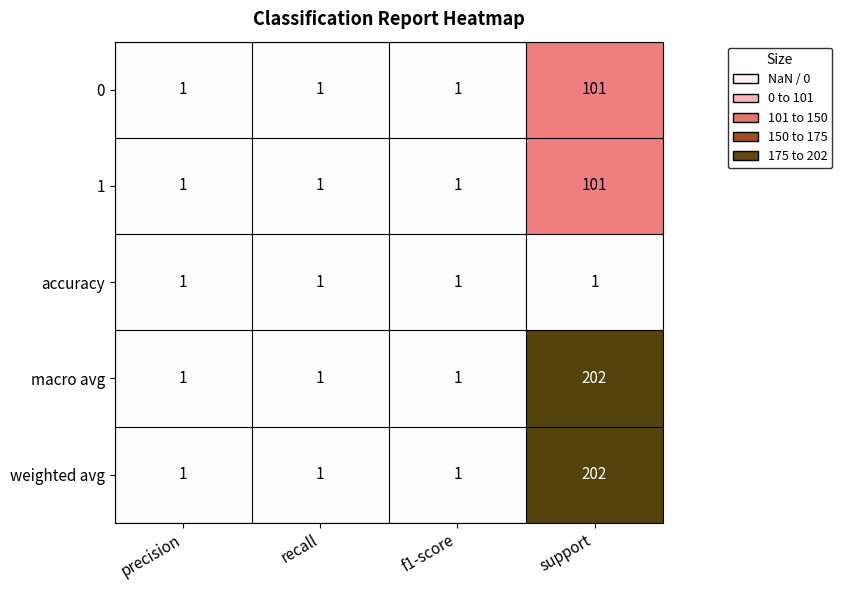

Read the 1 value at support.

101